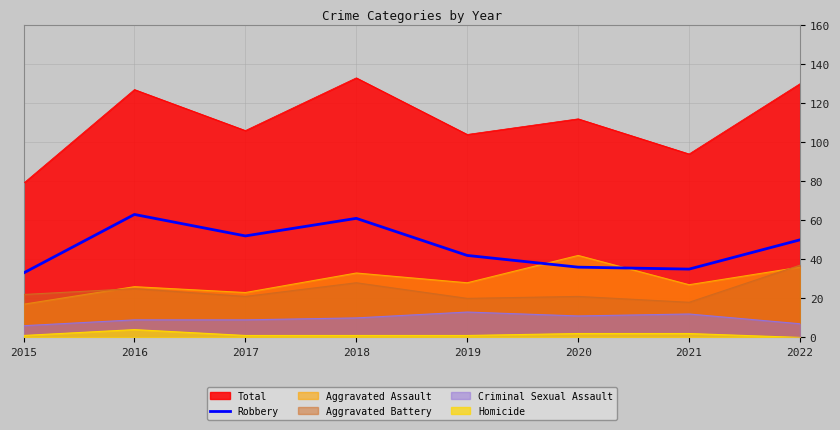

Between 2015 and 2020, which is larger?

2020